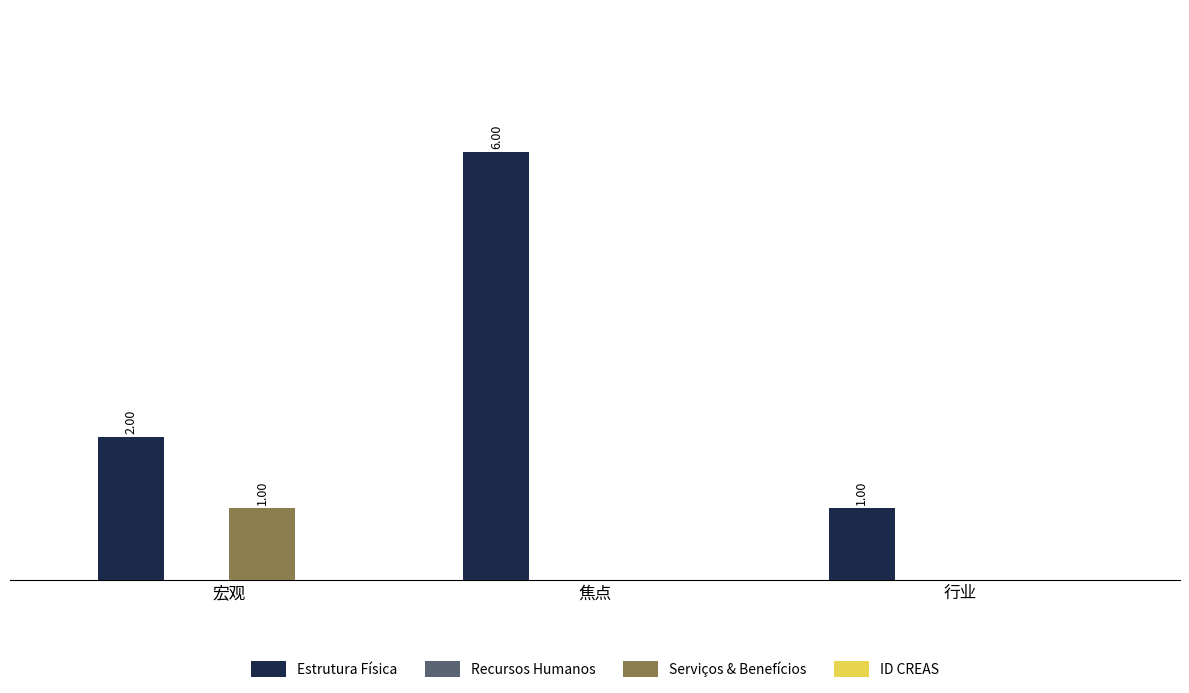

At which label does Serviços & Benefícios reach its peak?

宏观